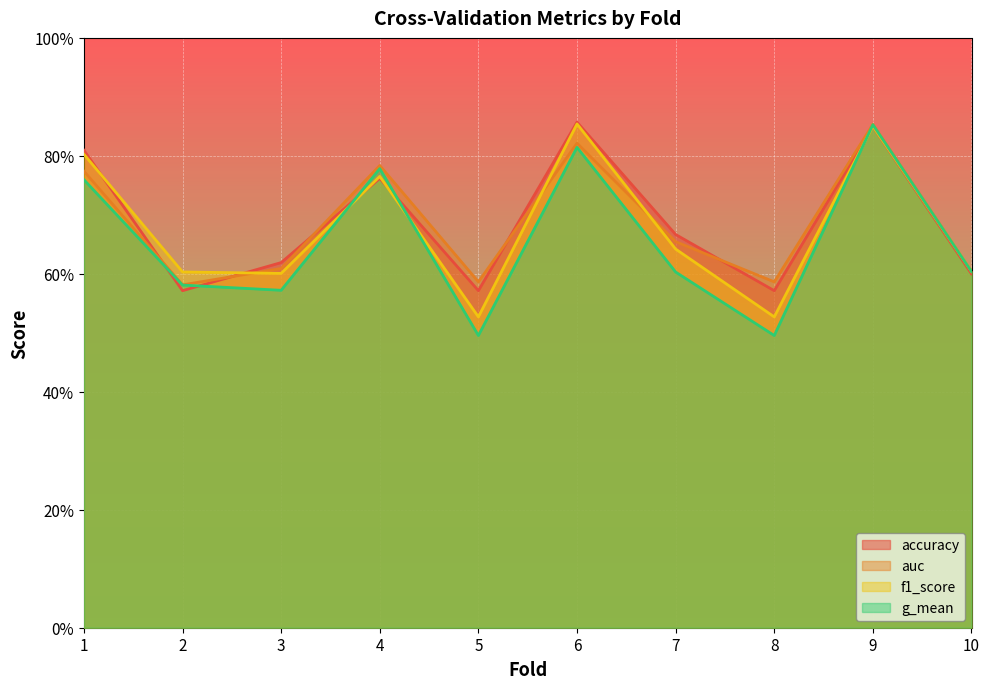

Reading left to right, extract all data points from this chart.

accuracy: 0.8	0.6	0.6	0.8	0.6	0.9	0.7	0.6	0.8	0.6
auc: 0.8	0.6	0.6	0.8	0.6	0.8	0.7	0.6	0.9	0.6
f1_score: 0.8	0.6	0.6	0.8	0.5	0.9	0.6	0.5	0.9	0.6
g_mean: 0.8	0.6	0.6	0.8	0.5	0.8	0.6	0.5	0.9	0.6